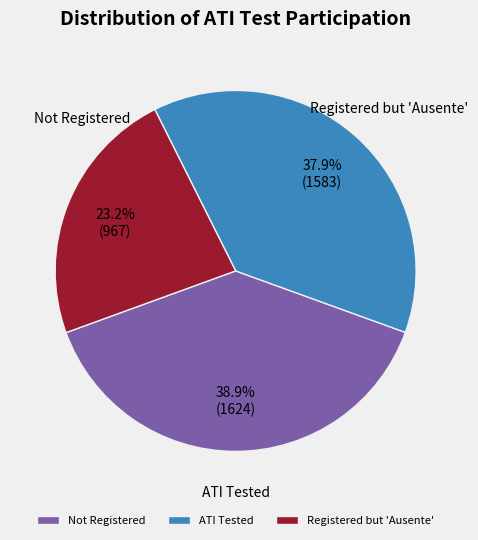

What is the total percentage of ATI Tested and Not Registered?

76.8%